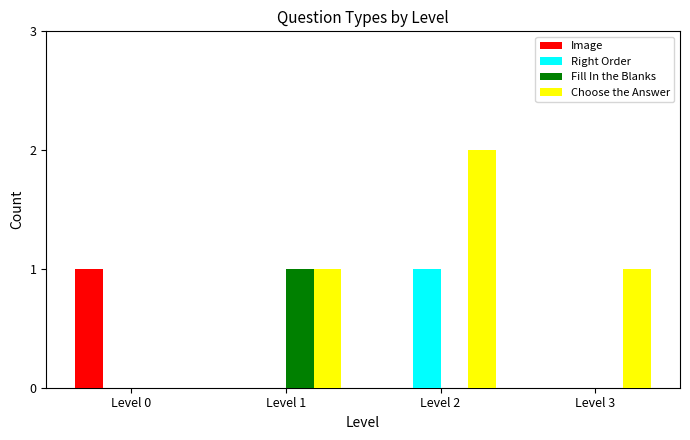

Reading left to right, extract all data points from this chart.

Image: Level 0=1	Level 1=0	Level 2=0	Level 3=0
Right Order: Level 0=0	Level 1=0	Level 2=1	Level 3=0
Fill In the Blanks: Level 0=0	Level 1=1	Level 2=0	Level 3=0
Choose the Answer: Level 0=0	Level 1=1	Level 2=2	Level 3=1